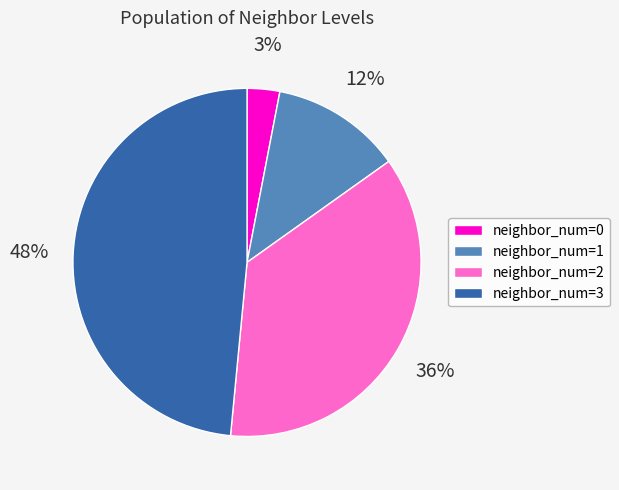

Approximately how many times larger is the value at neighbor_num=1 compared to neighbor_num=2?

0.3